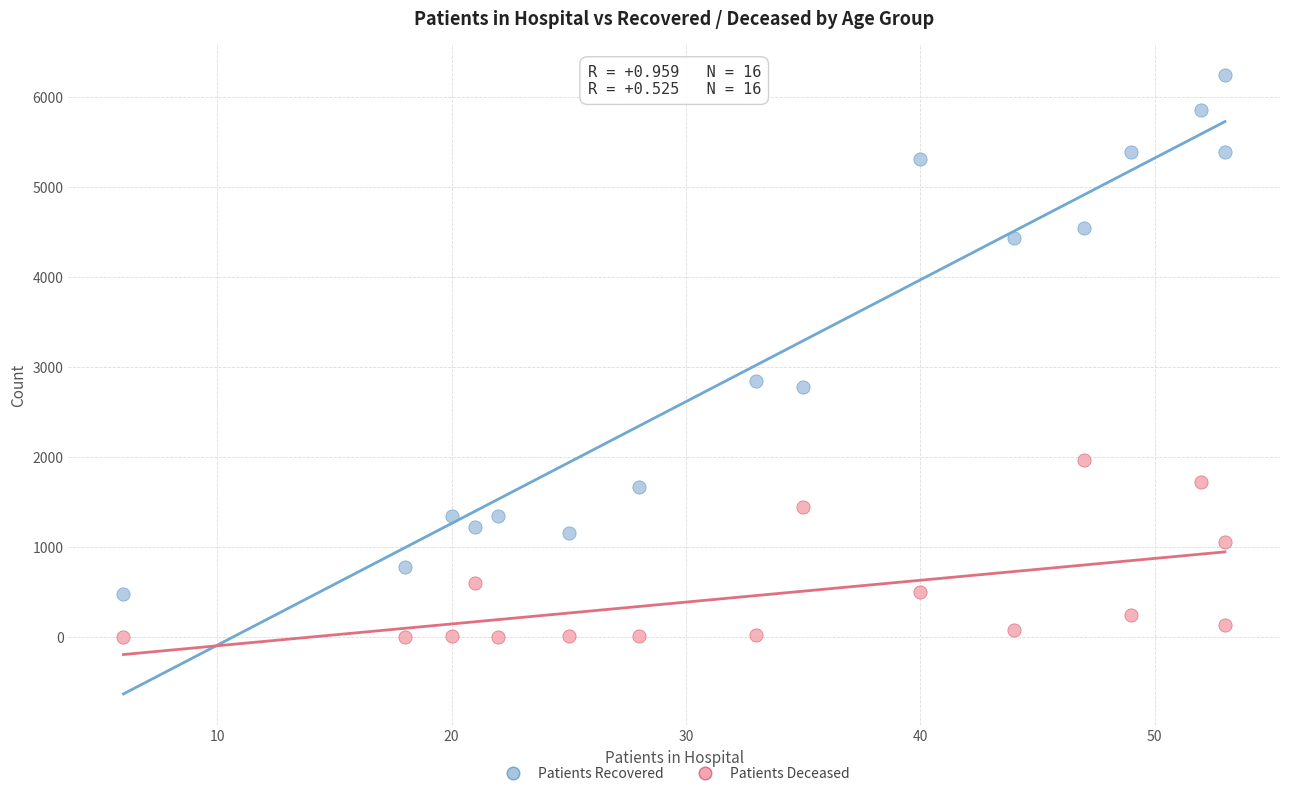

In the Patients Deceased series, what Y value is closest to 984?

1060